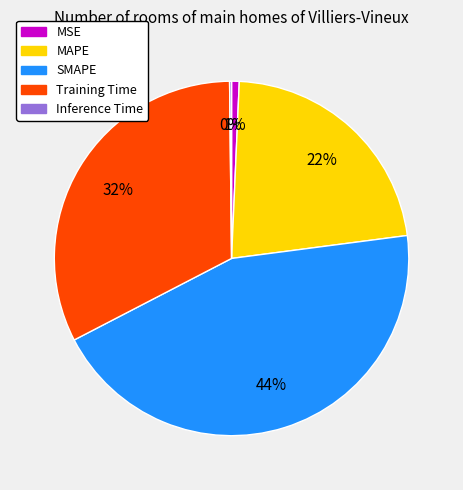

Approximately how many times larger is the value at MAPE compared to Training Time?

0.7